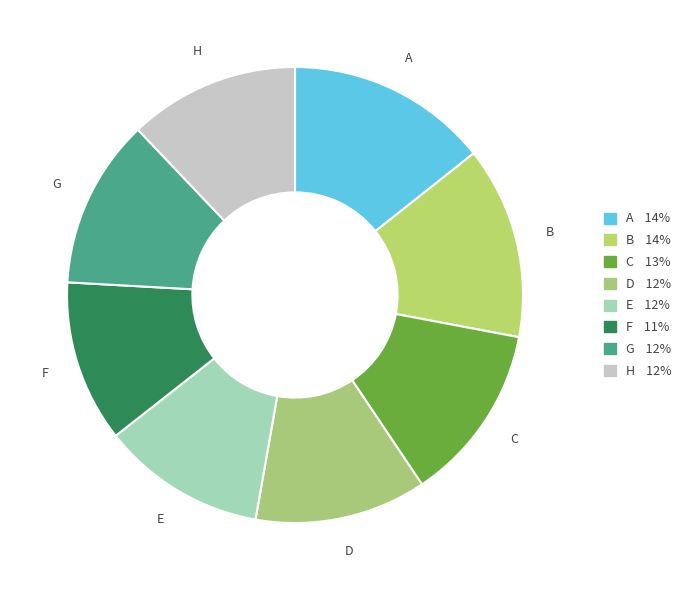

Is the sum of B and F greater than half?

No